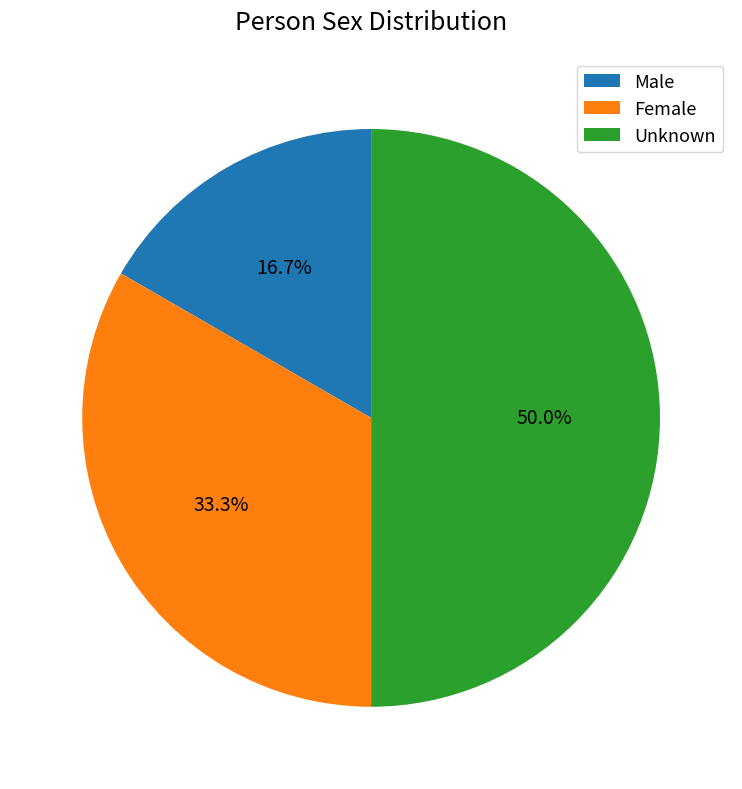

To the nearest percent, what is the difference between the Female and Unknown slice percentages?

17%